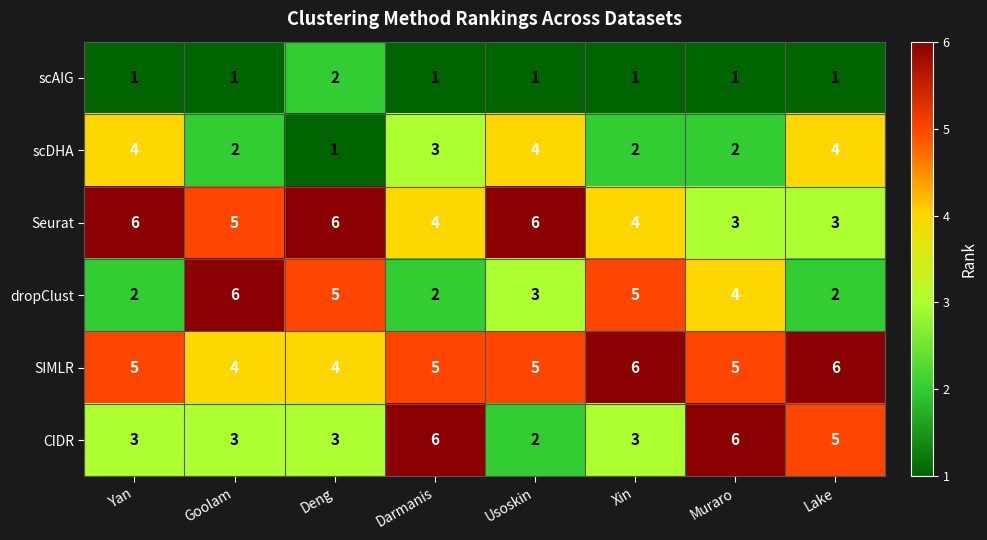

How many distinct data groups are displayed?

6